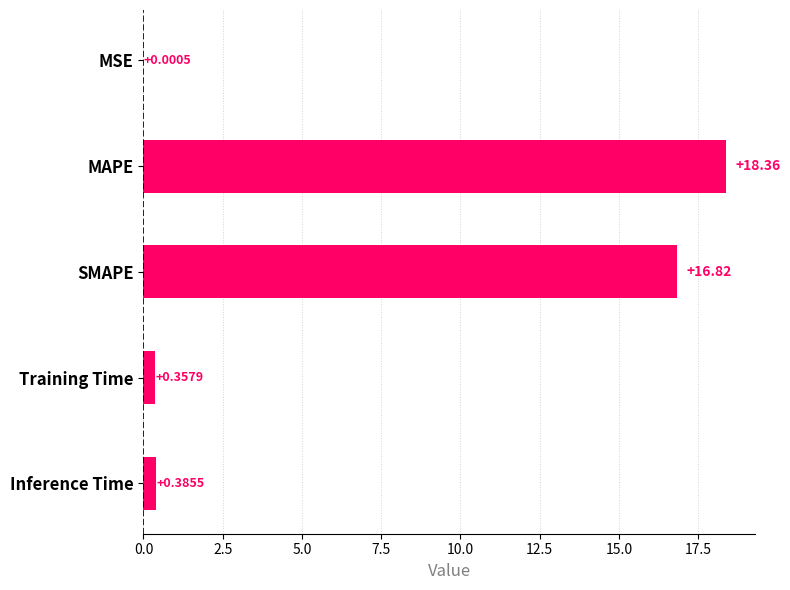

Which category has the highest value across all series?

MAPE